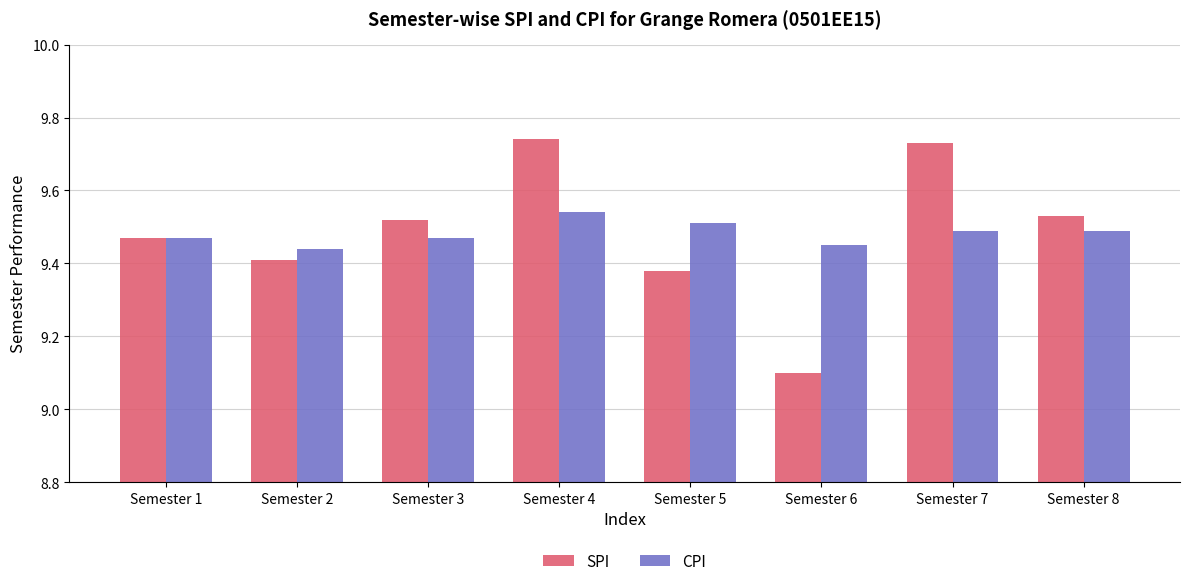

What is the minimum value shown in the chart?

9.1